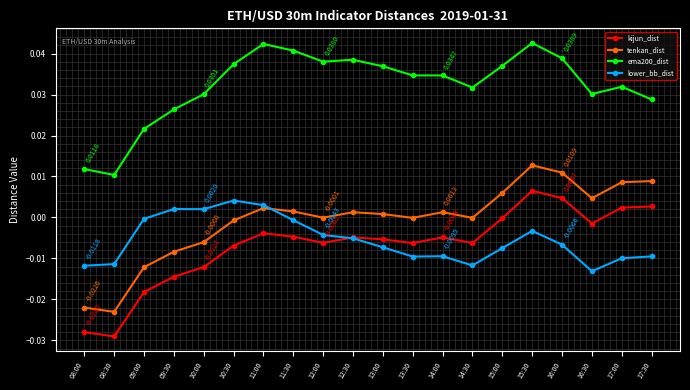

What is the label of the 3rd point from the left?

09:00